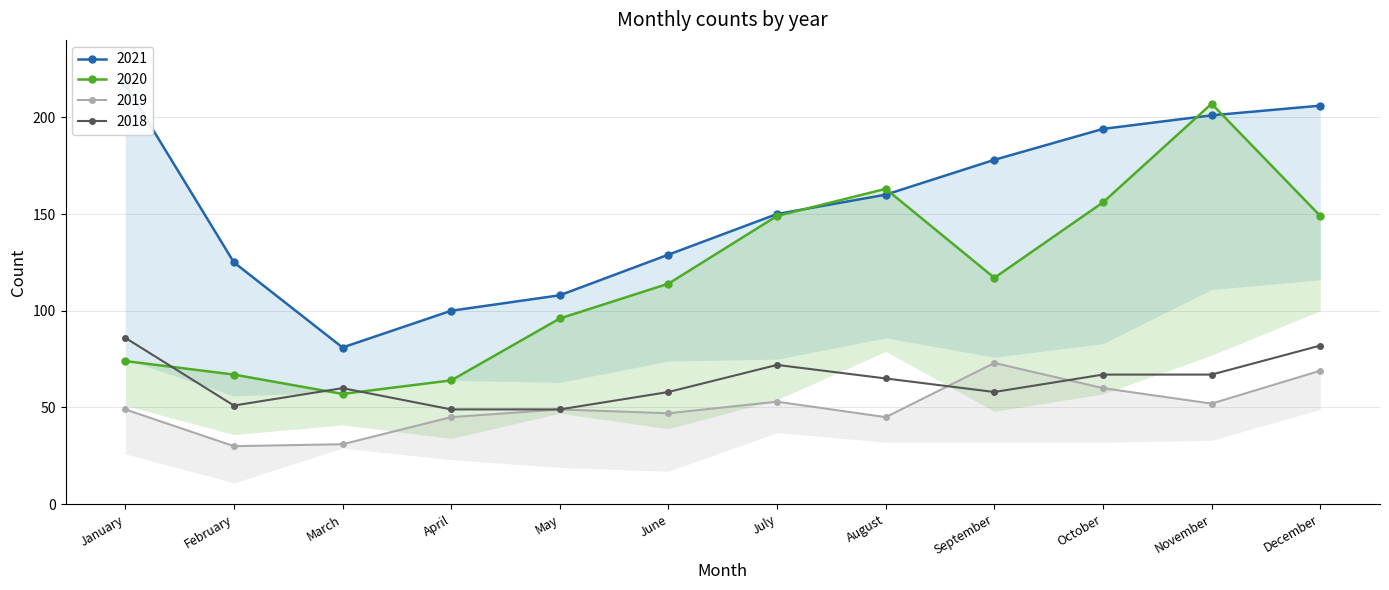

How many lines are shown in the chart?

4